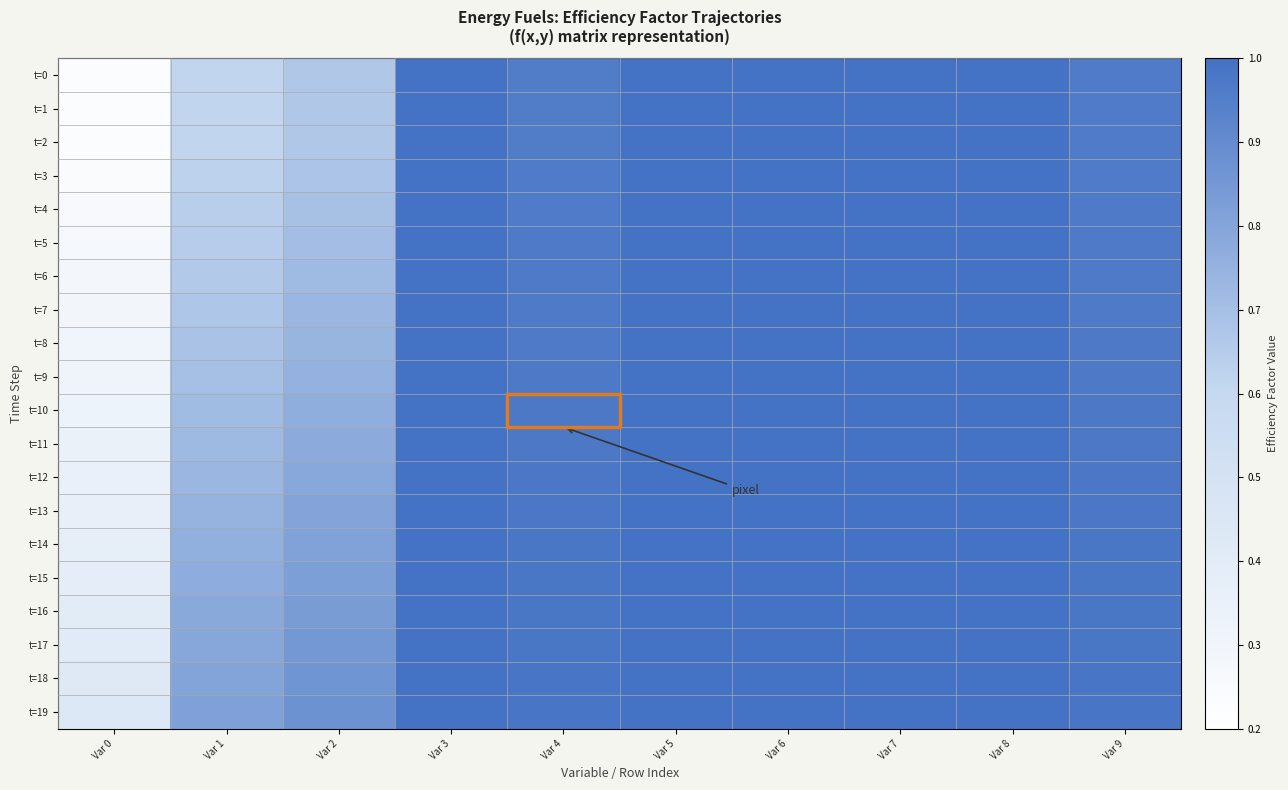

Rank the series at Var 6 from highest to lowest value.

t=0, t=1, t=2, t=3, t=4, t=5, t=6, t=7, t=8, t=9, t=10, t=11, t=12, t=13, t=14, t=15, t=16, t=17, t=18, t=19